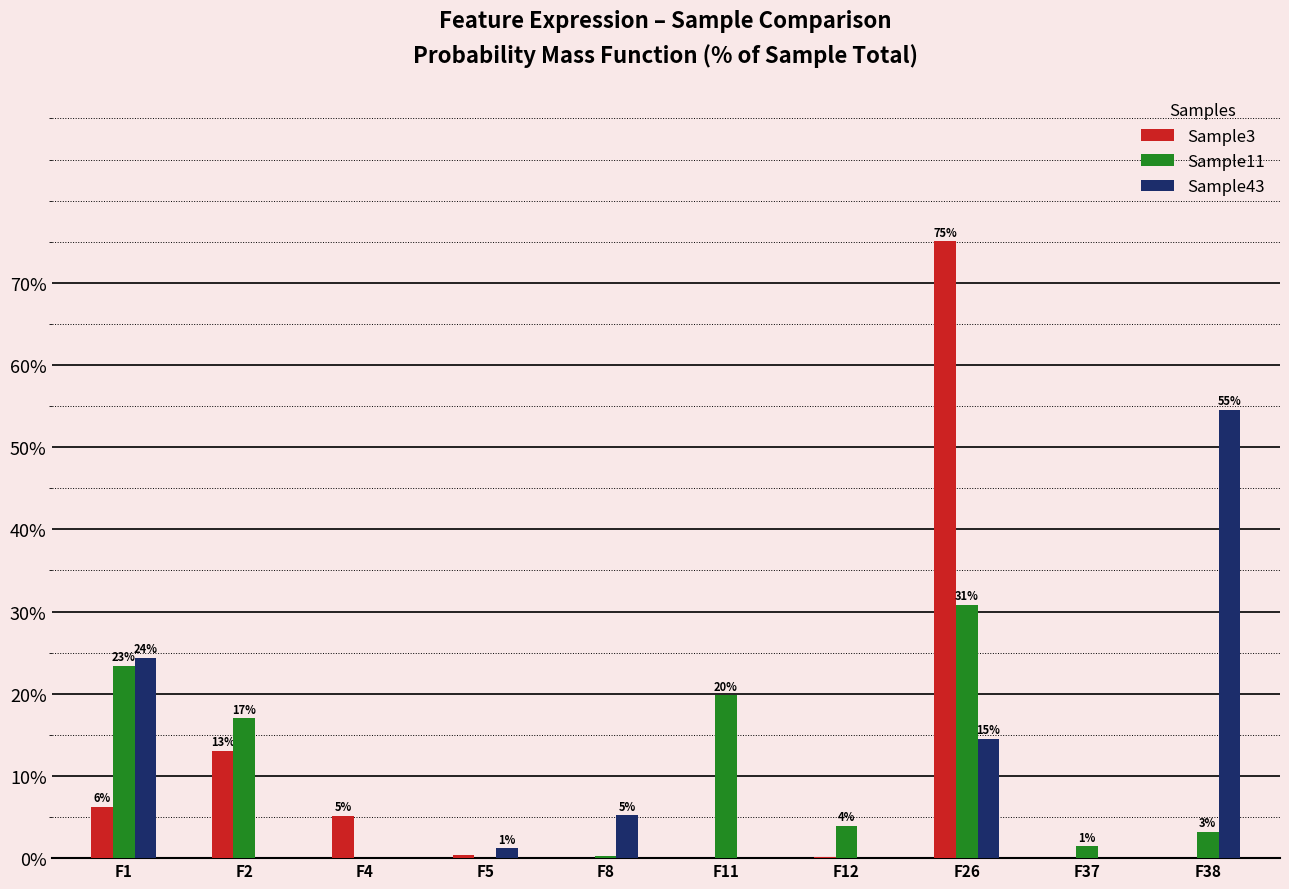

What are all the series names shown in the legend?

Sample3, Sample11, Sample43